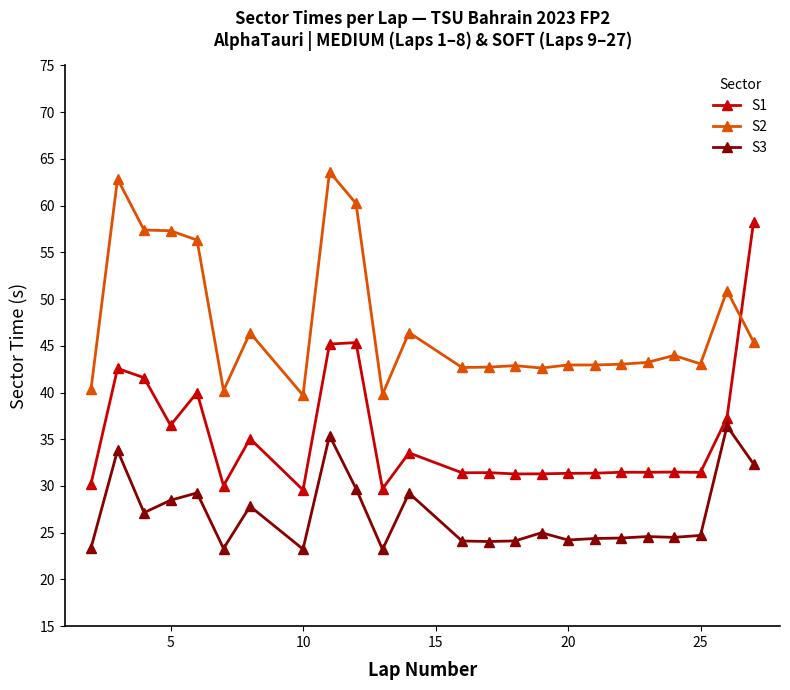

Rank the series by their maximum value, from lowest to highest.

S3, S1, S2